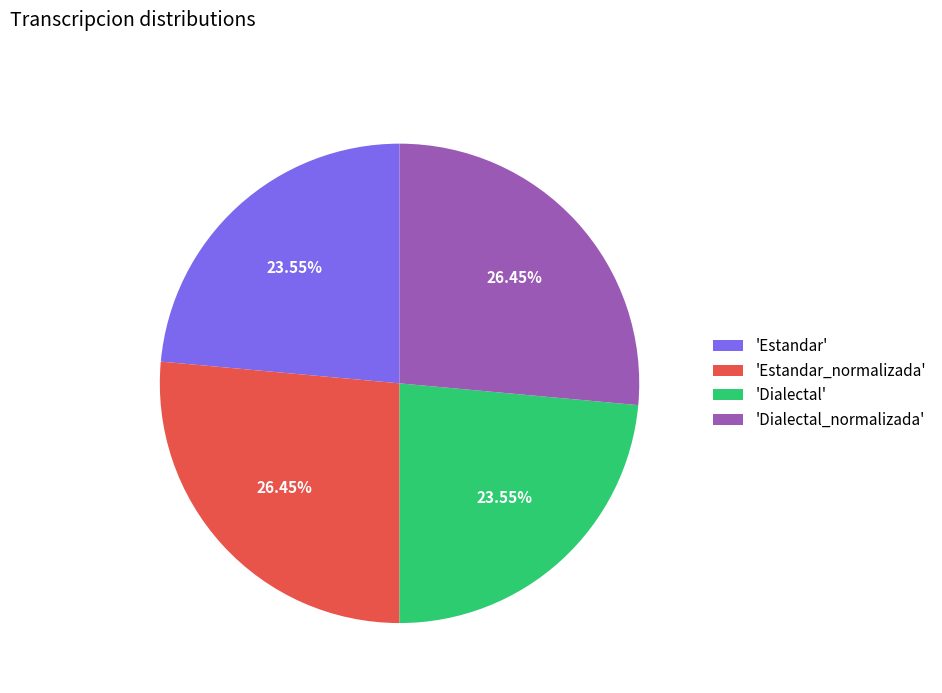

Between 'Dialectal_normalizada' and 'Dialectal', which is larger?

'Dialectal_normalizada'